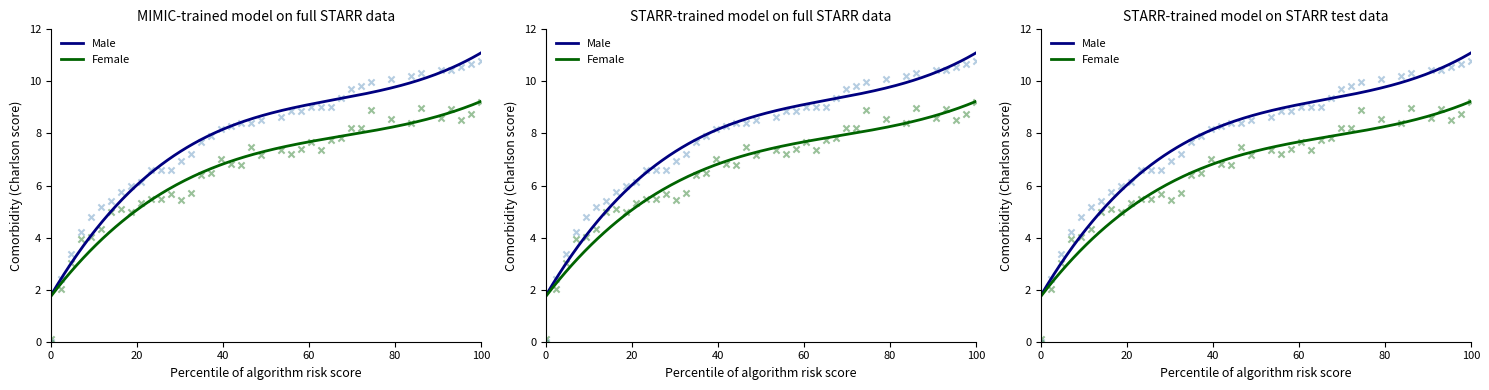

At how many categories does at least one series exceed 3?

38